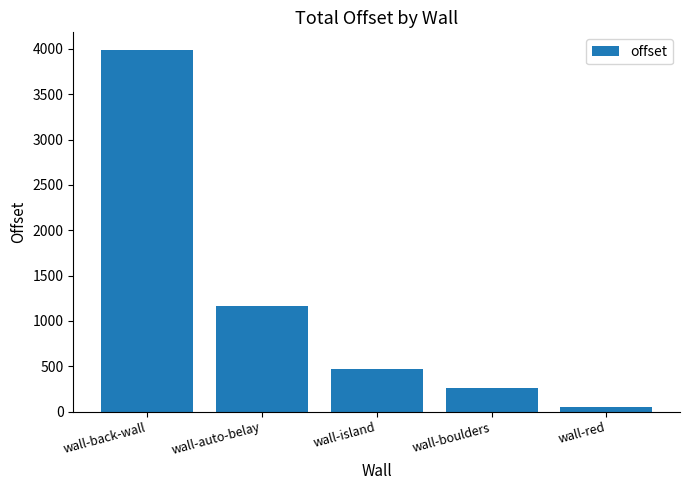

What is the value of the 5th bar from the left?

52.9